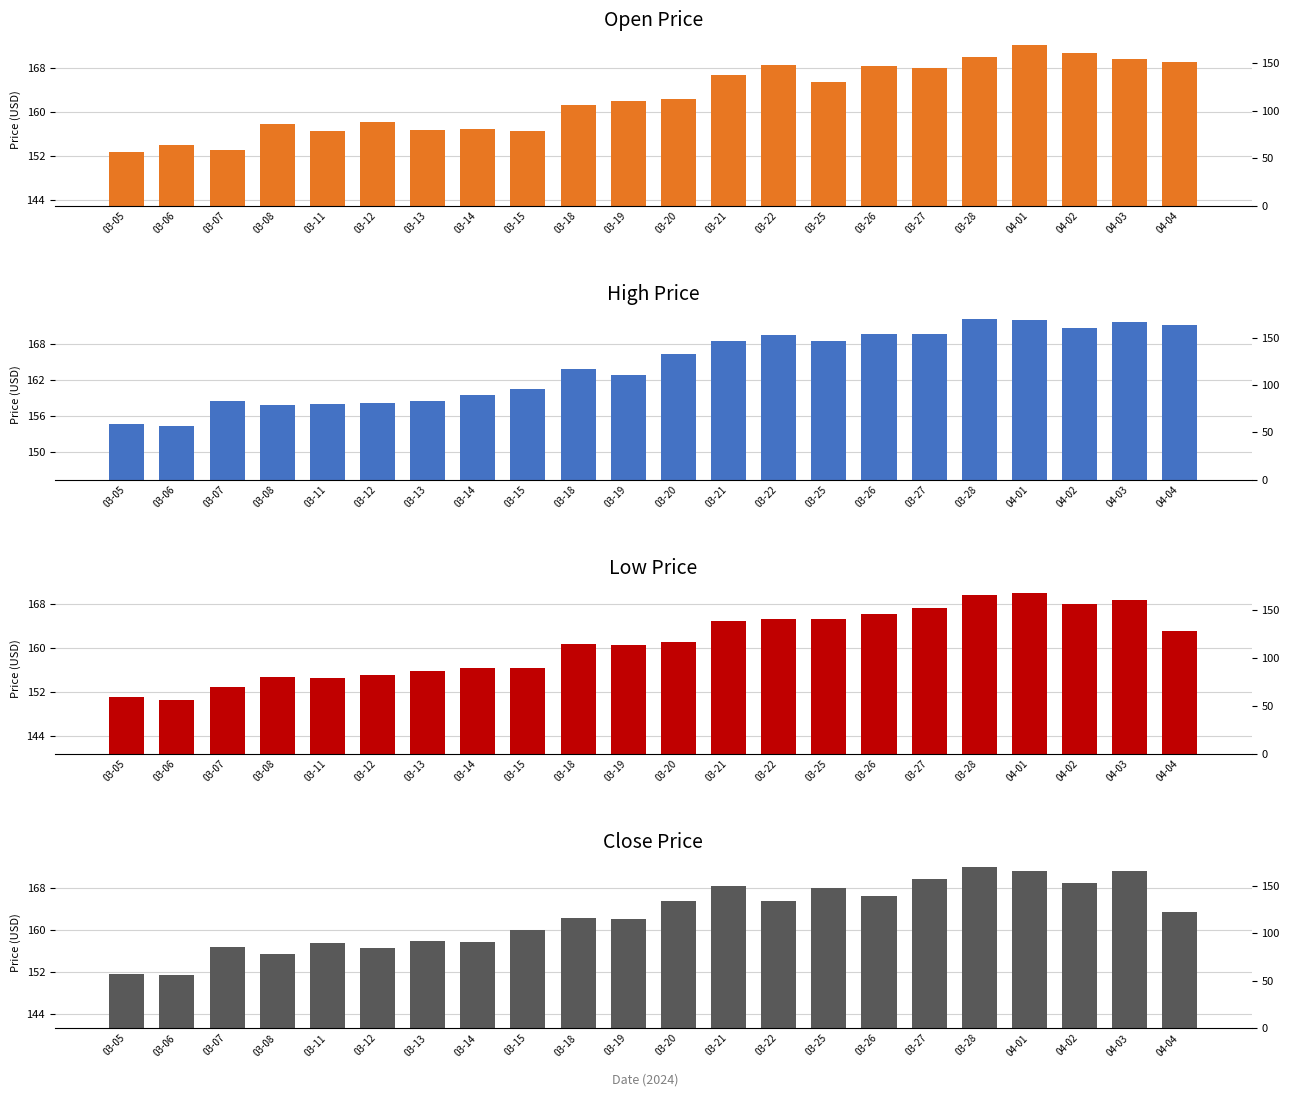

At 03-07, list the series in order from largest to smallest.

High, Close, Open, Low